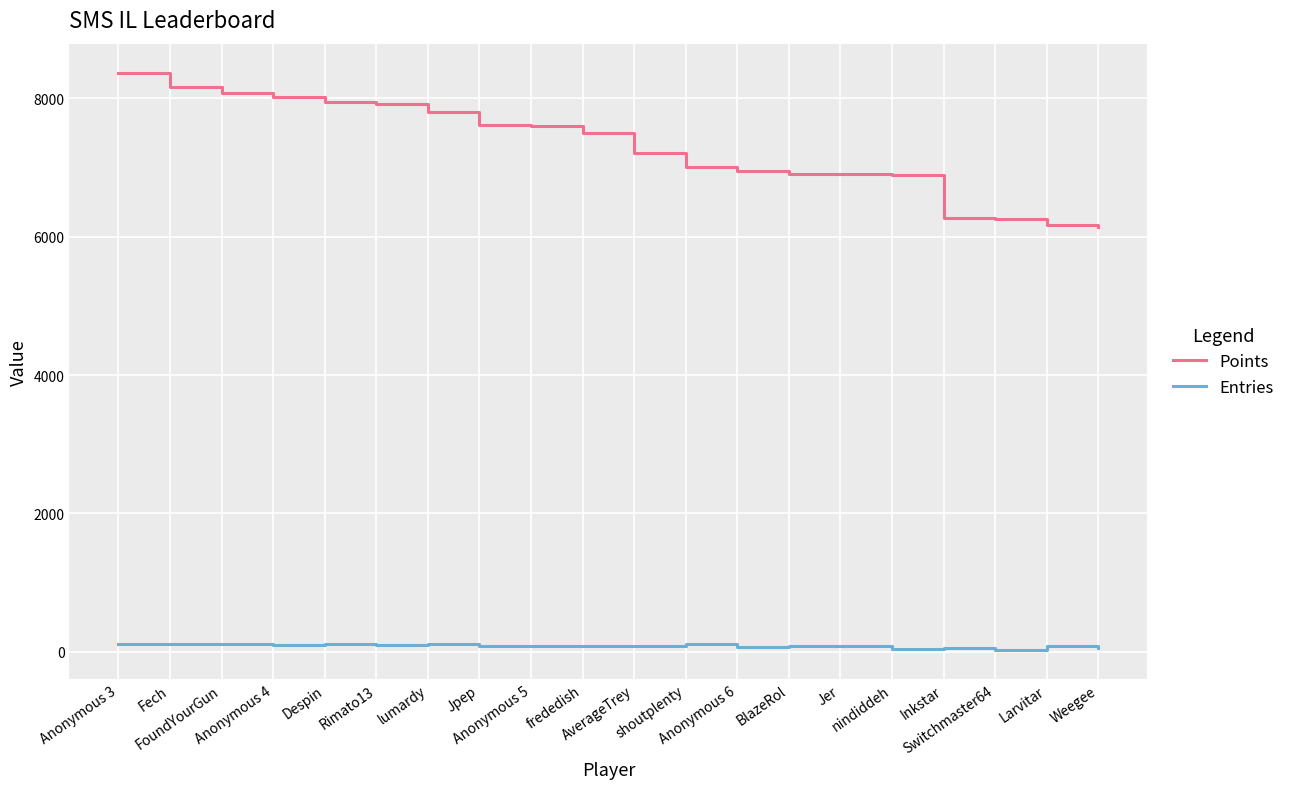

What is the difference between the maximum and second lowest values in the Points series?

2210